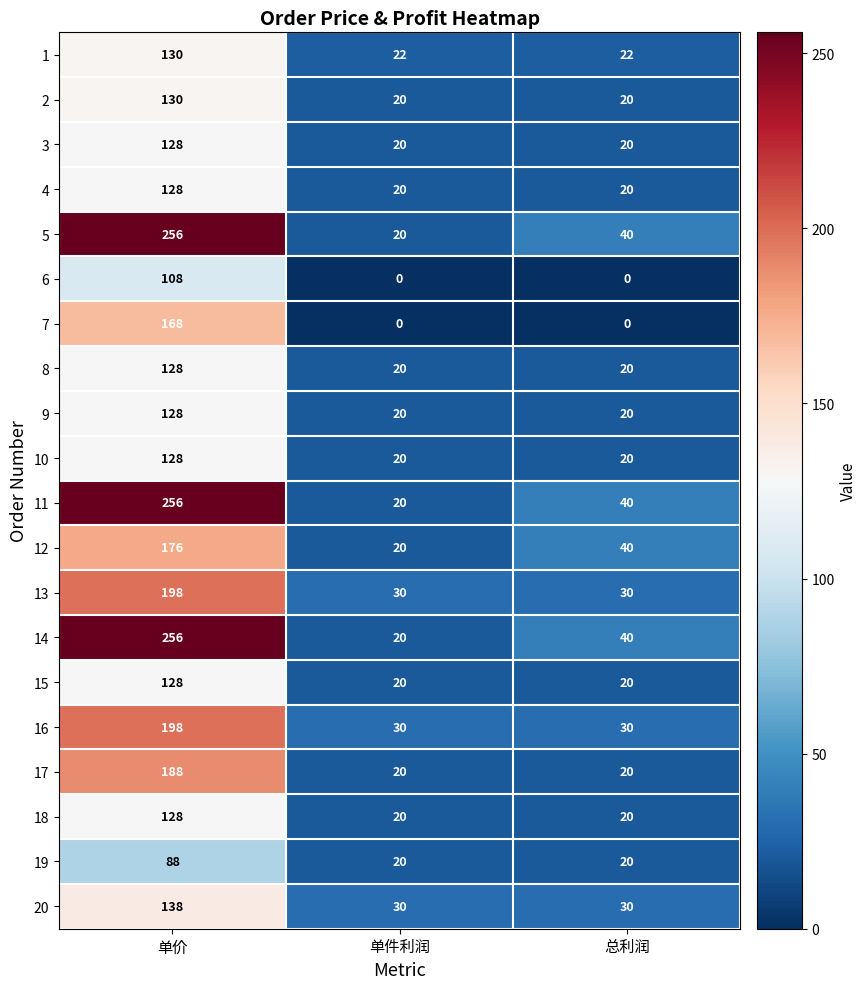

What value does the 10 series have at 单价?

128